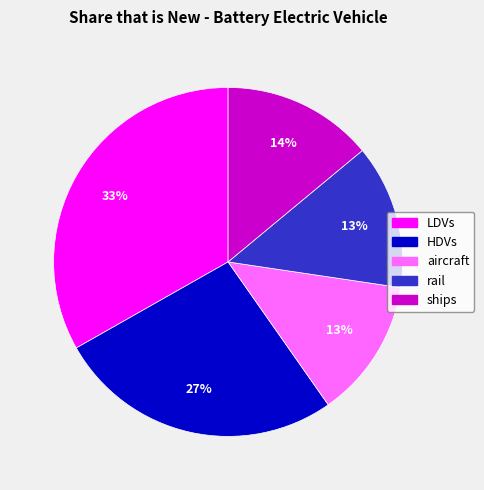

How many slices are in this pie chart?

5